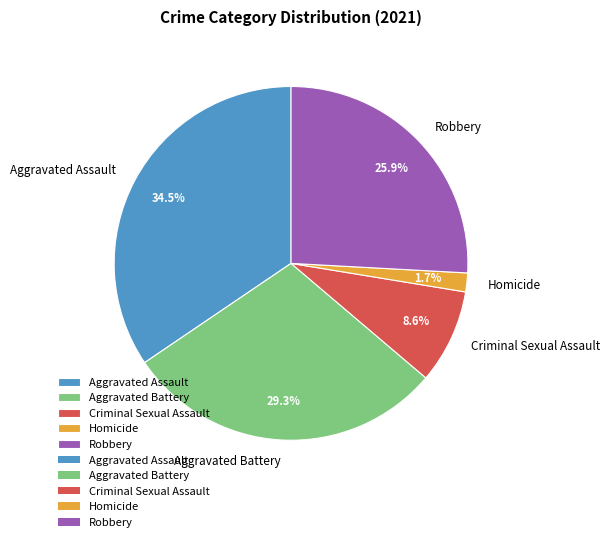

What percentage is the Robbery slice, to the nearest percent?

26%